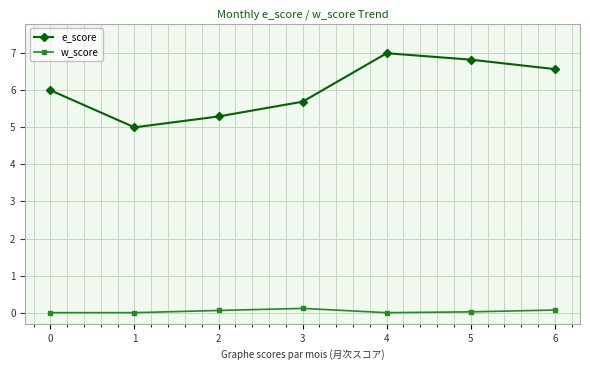

What is the spread (max minus min) of values at 3?

5.6